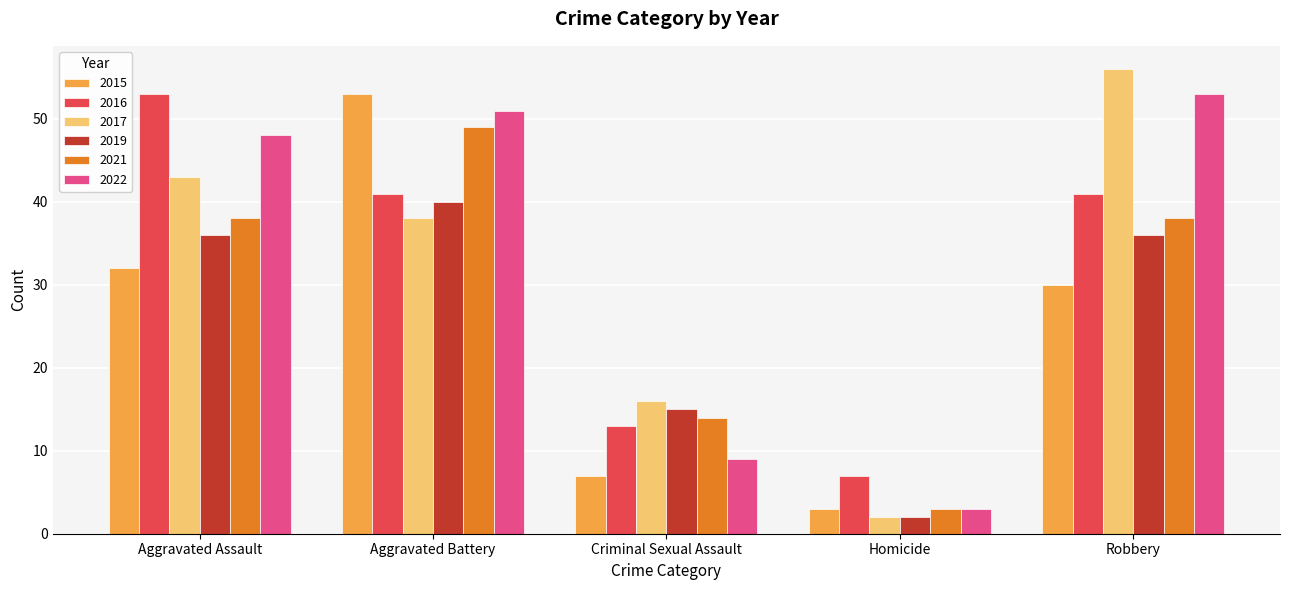

What is the highest value of the 2015 series?

53